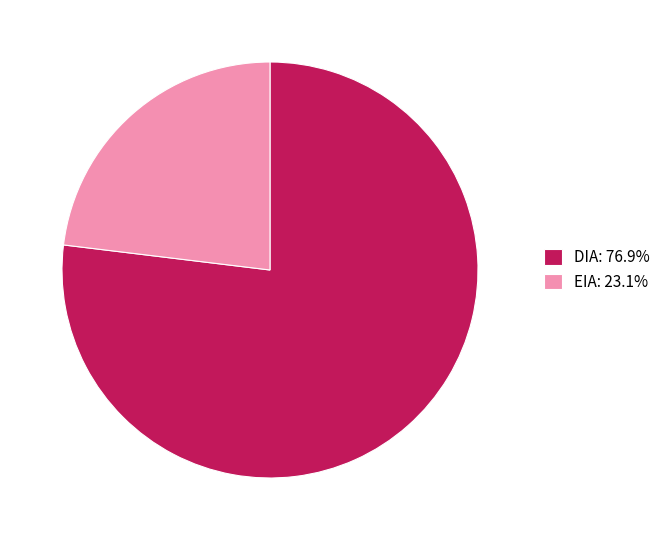

How many slices are in this pie chart?

2